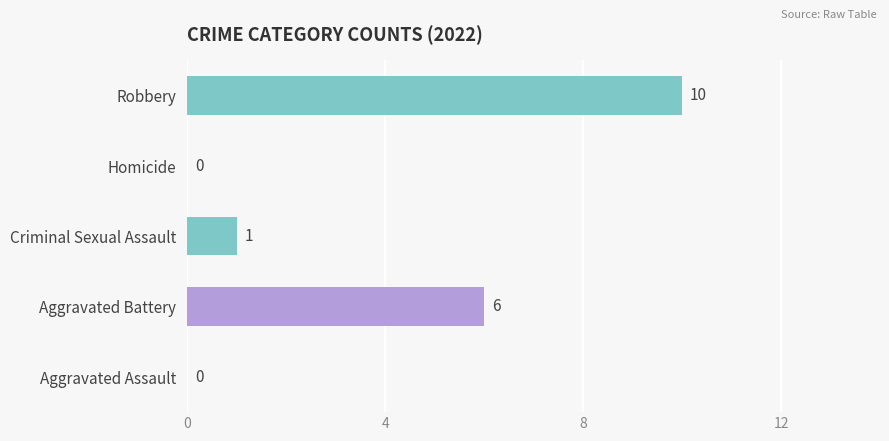

What is the sum of all values?

17